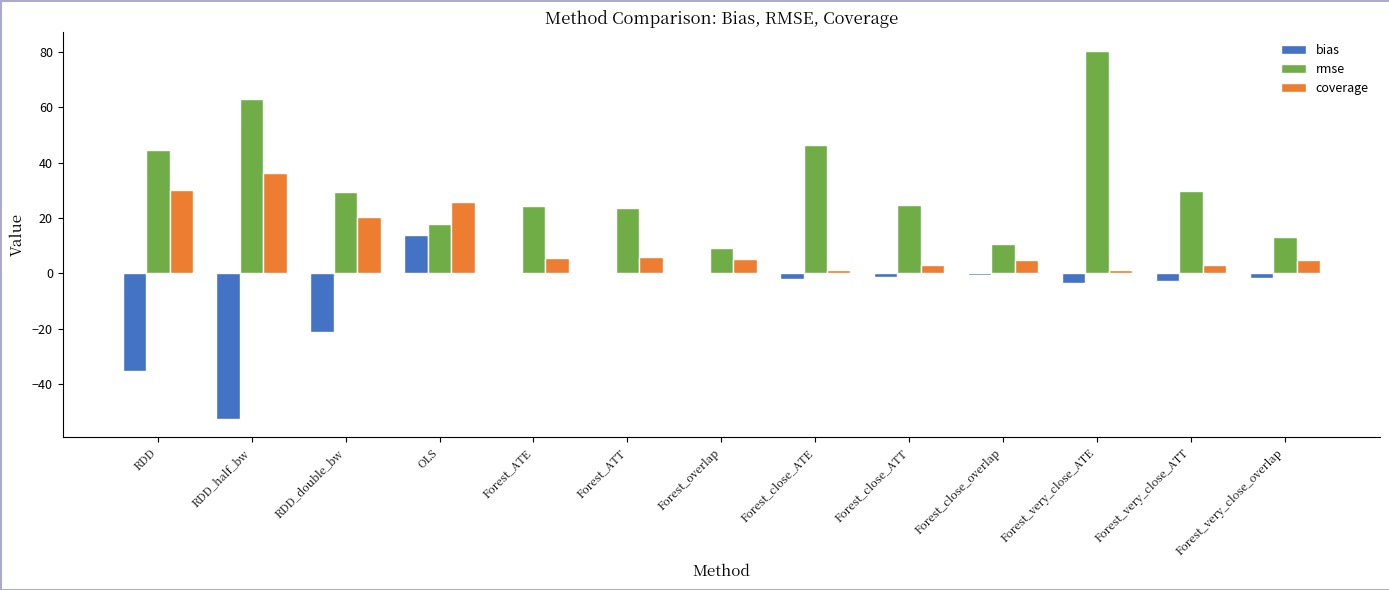

Read the rmse value at Forest_very_close_ATT.

29.8